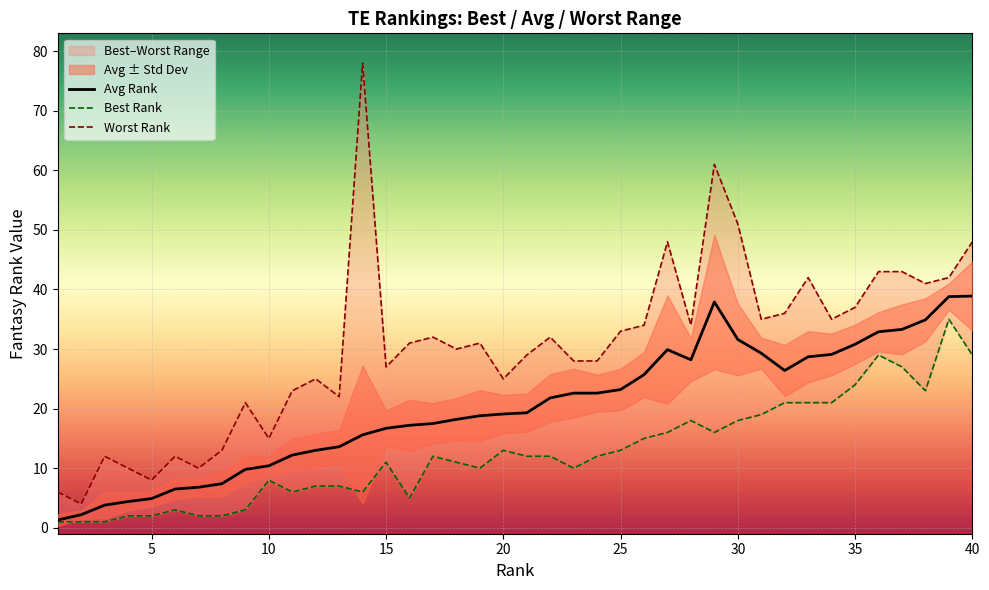

Count the number of categories in the chart.

40